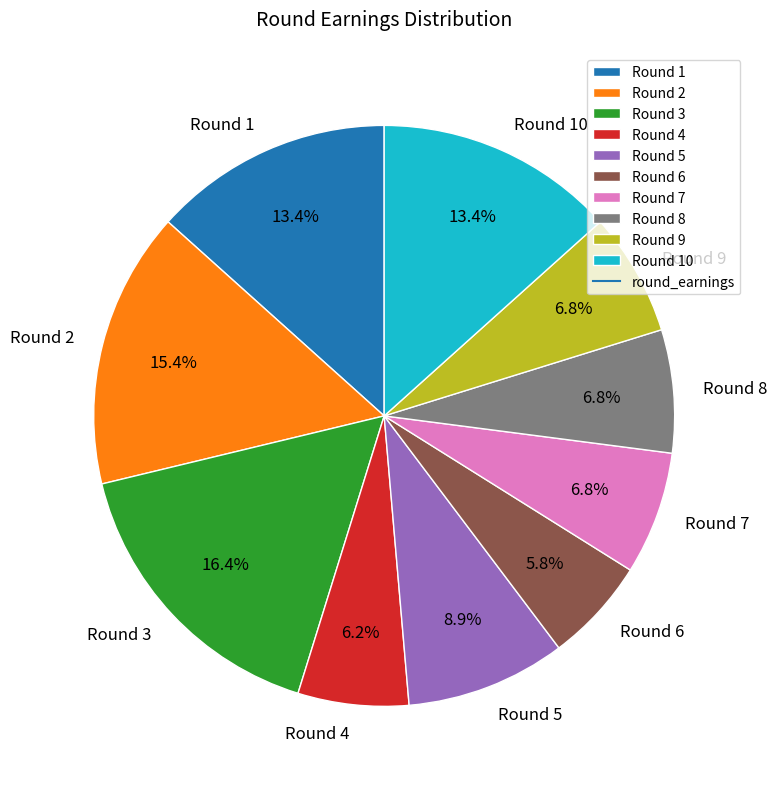

Is there a majority slice in this chart?

No